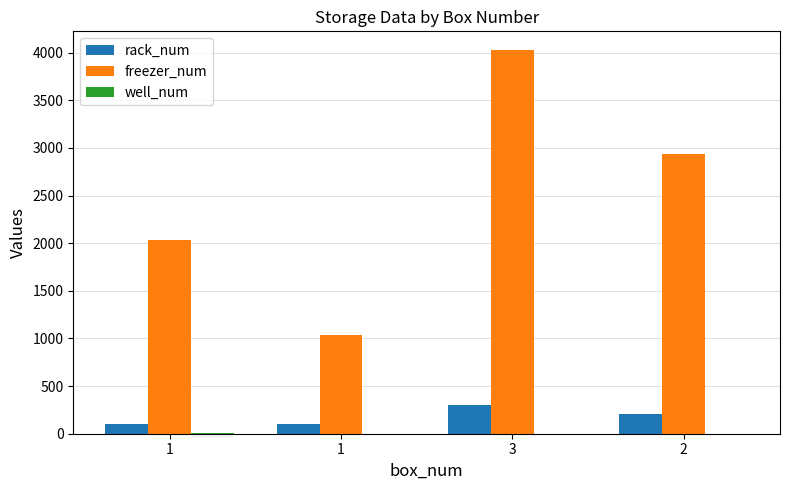

Reading left to right, list all the values displayed in this chart.

rack_num: 1=101	1=102	3=302	2=204
freezer_num: 1=2032	1=1038	3=4023	2=2932
well_num: 1=3	1=2	3=1	2=1